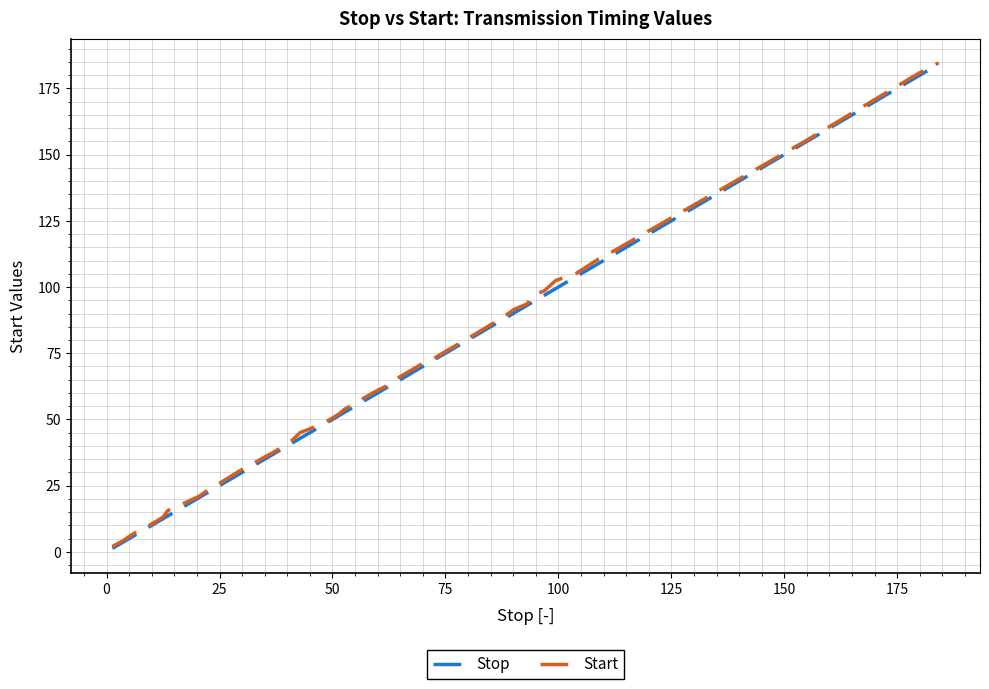

What is the highest value of the Stop series?

184.2